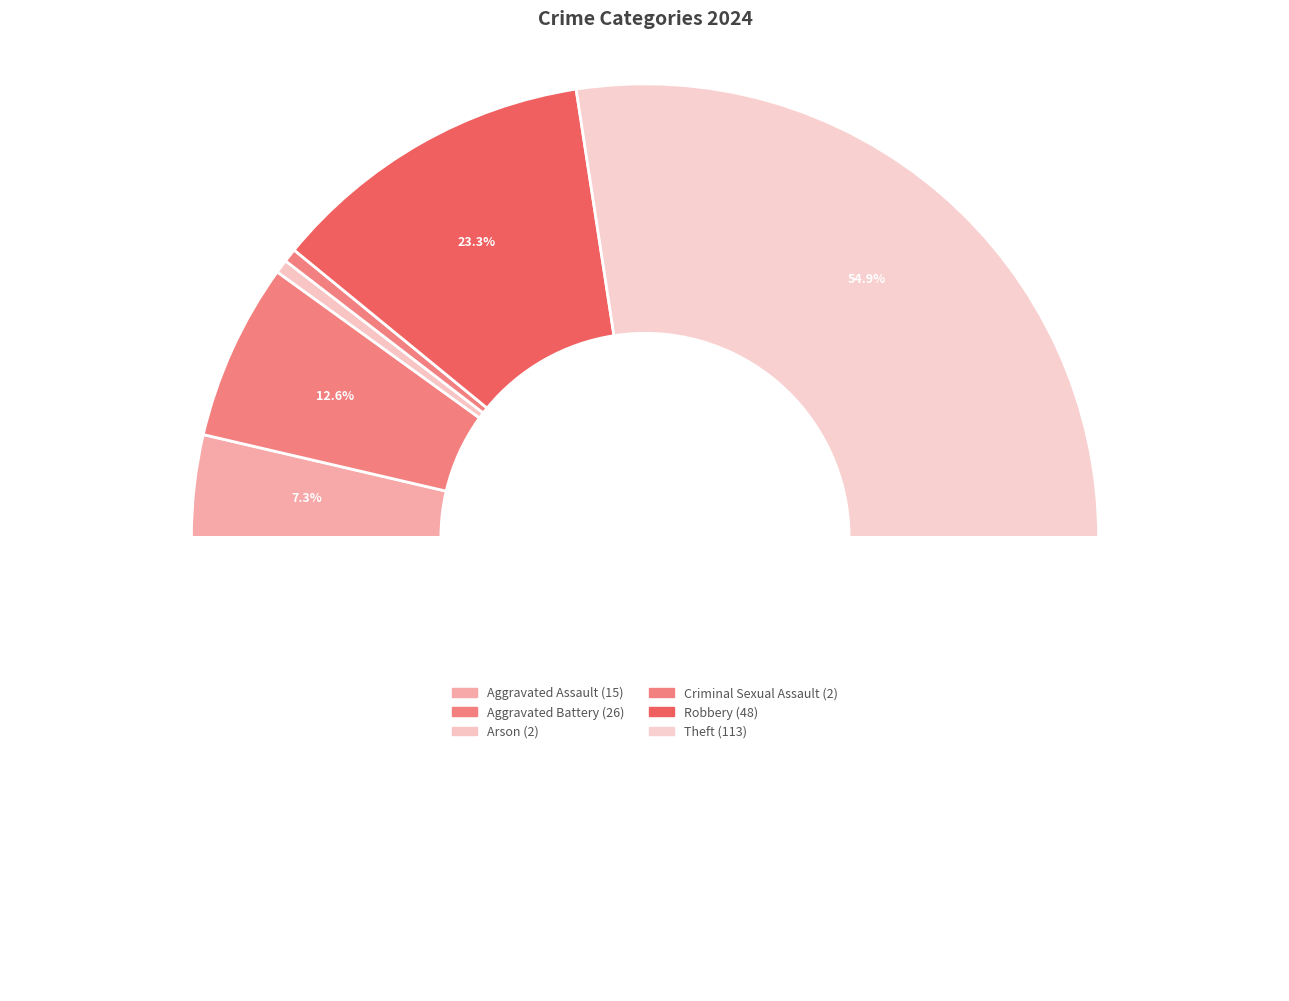

True or false: Robbery accounts for 29% of the total.

False